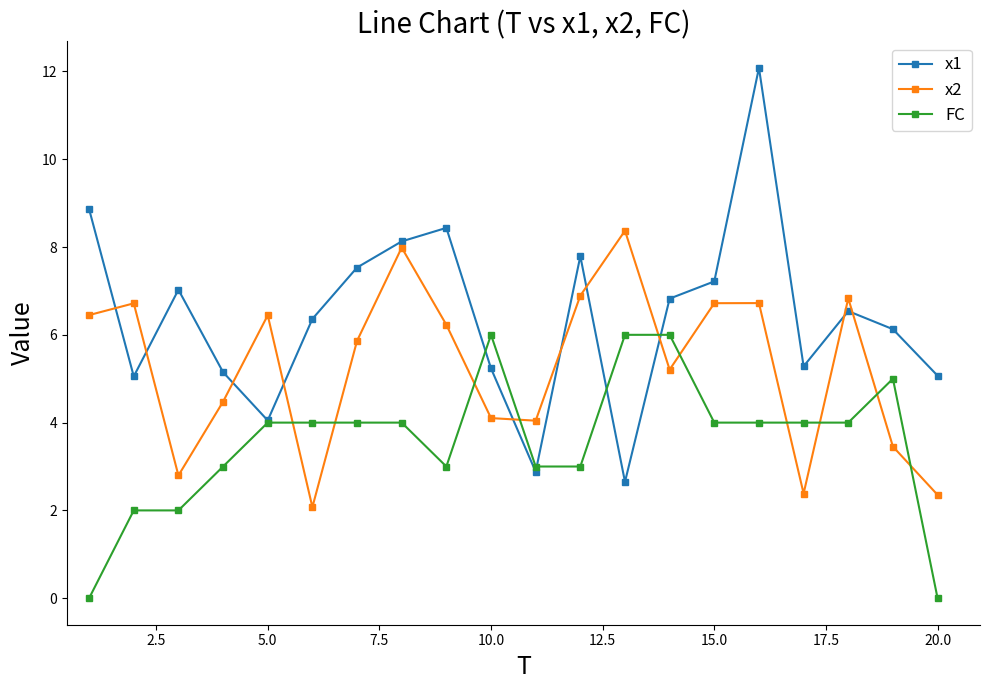

Which series has the largest range (max minus min)?

x1